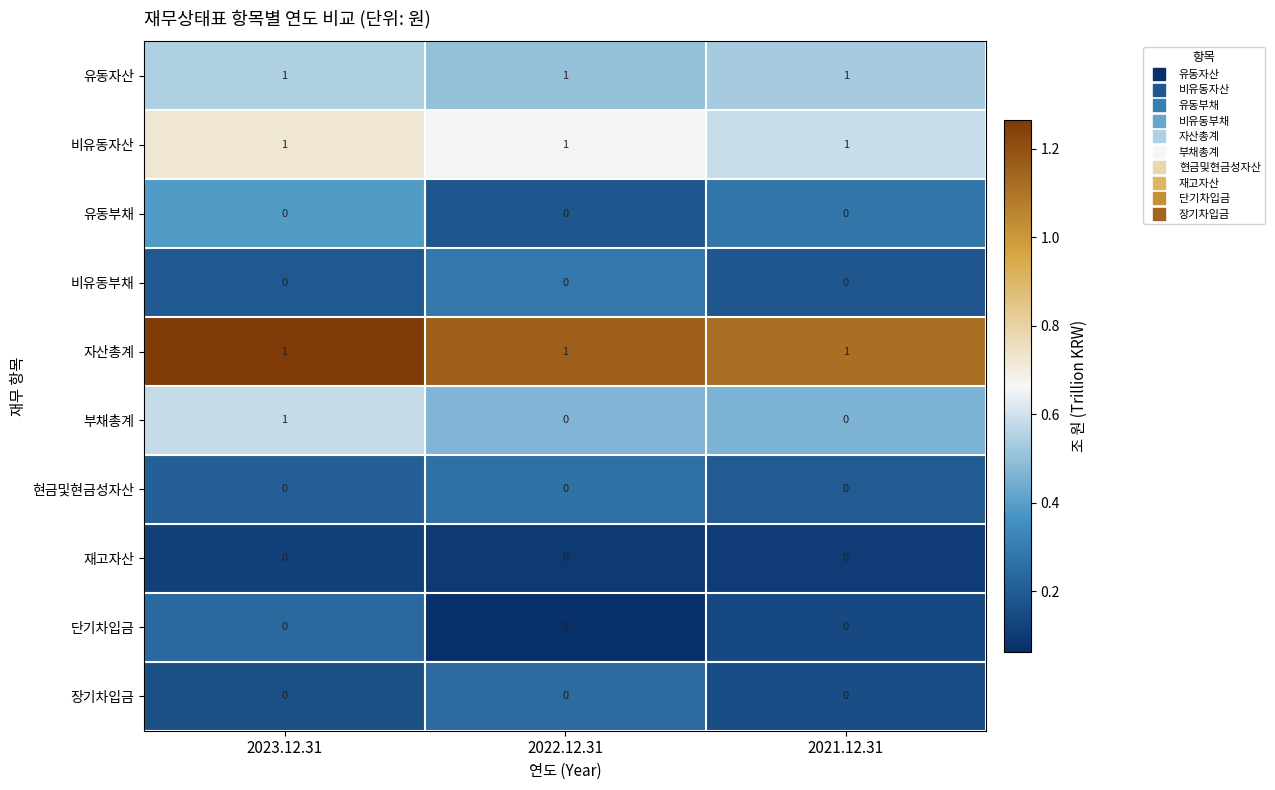

Which series has the largest range (max minus min)?

부채총계